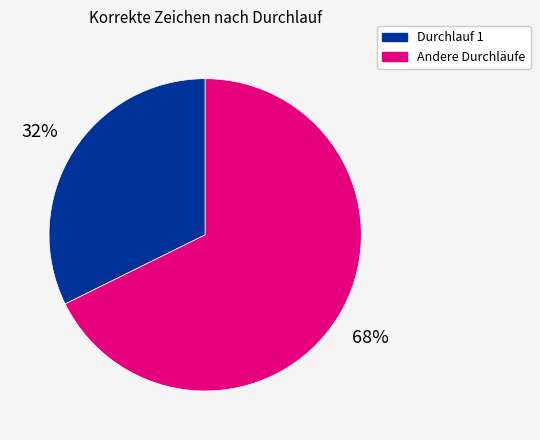

The Andere Durchläufe slice represents 62% of the pie. True or false?

False